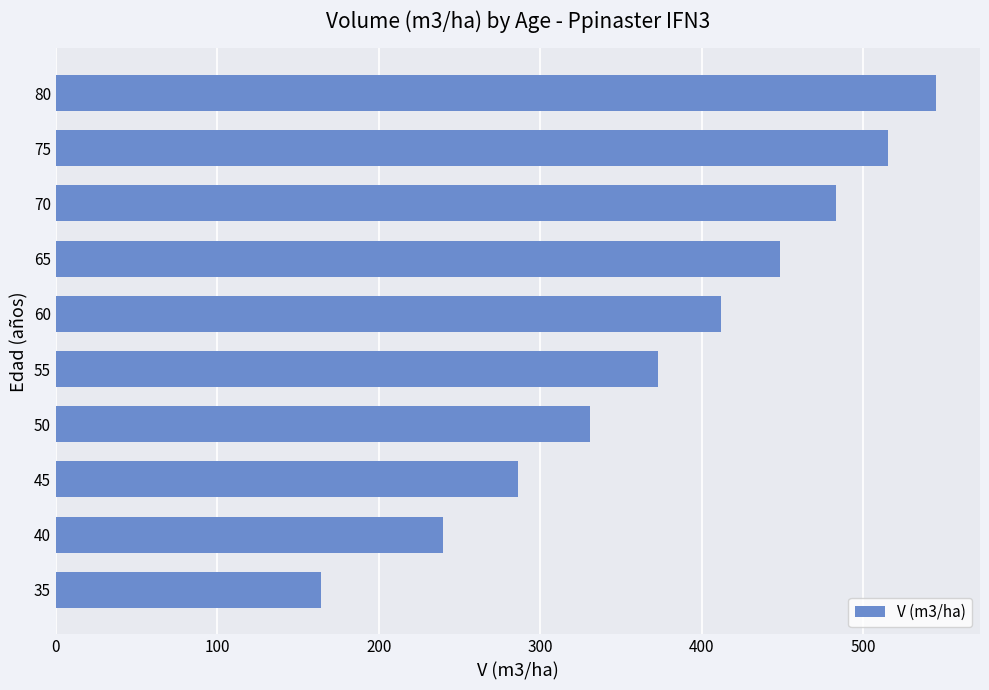

Which category has the highest value across all series?

80